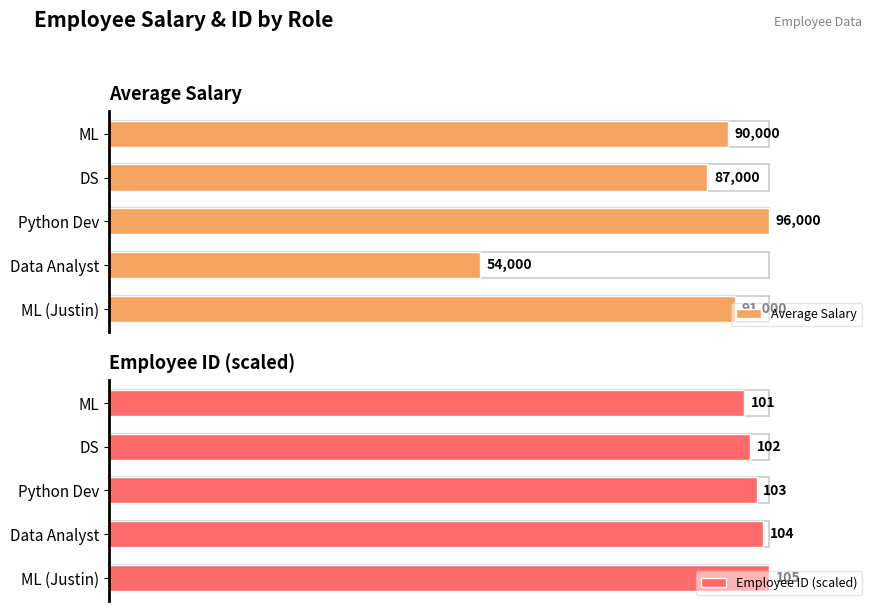

At which label is Average Salary closest to 75000?

DS